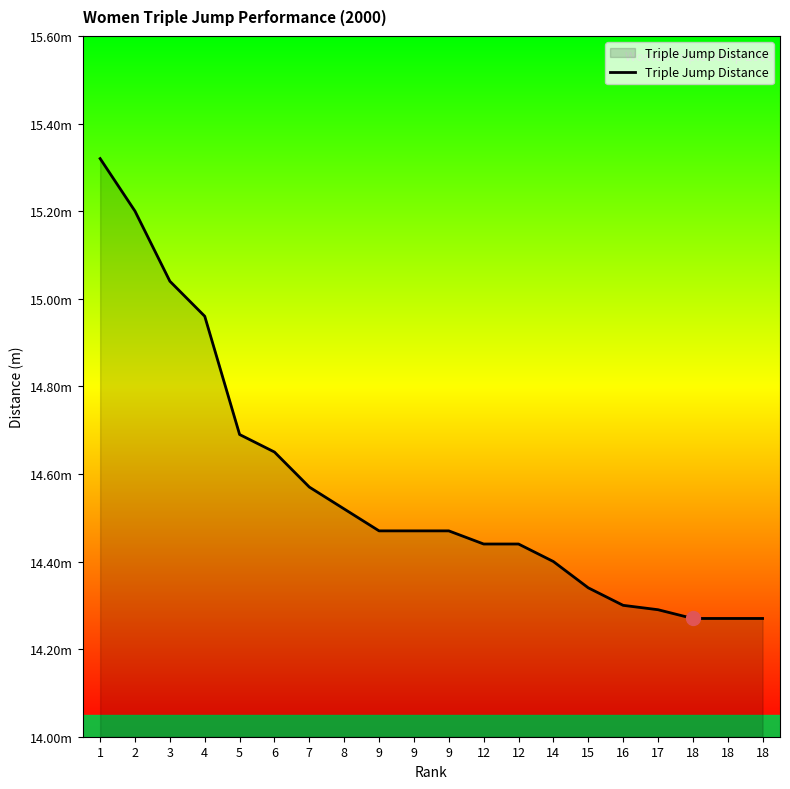

What is the average value?

14.6